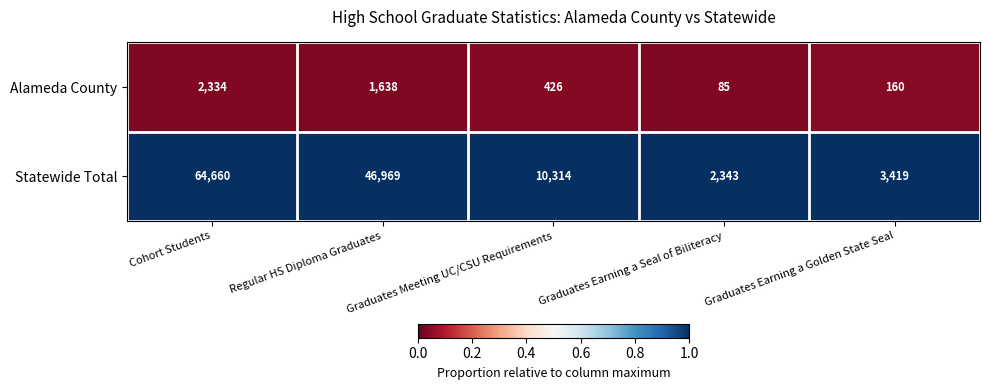

Which series has the largest range (max minus min)?

Statewide Total